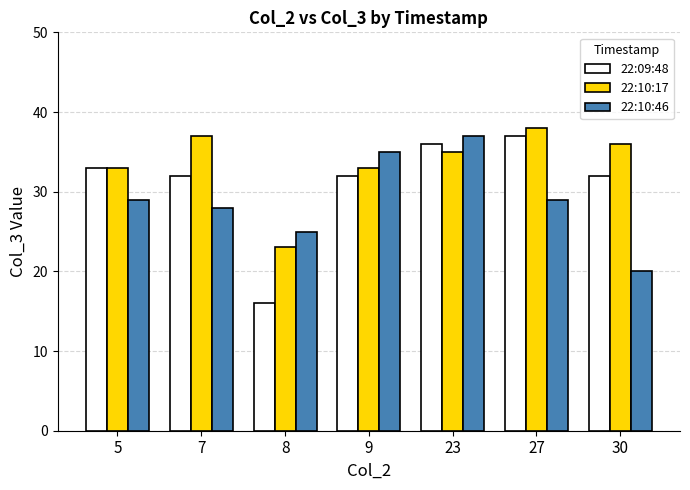

Which series has the widest spread of values?

22:09:48